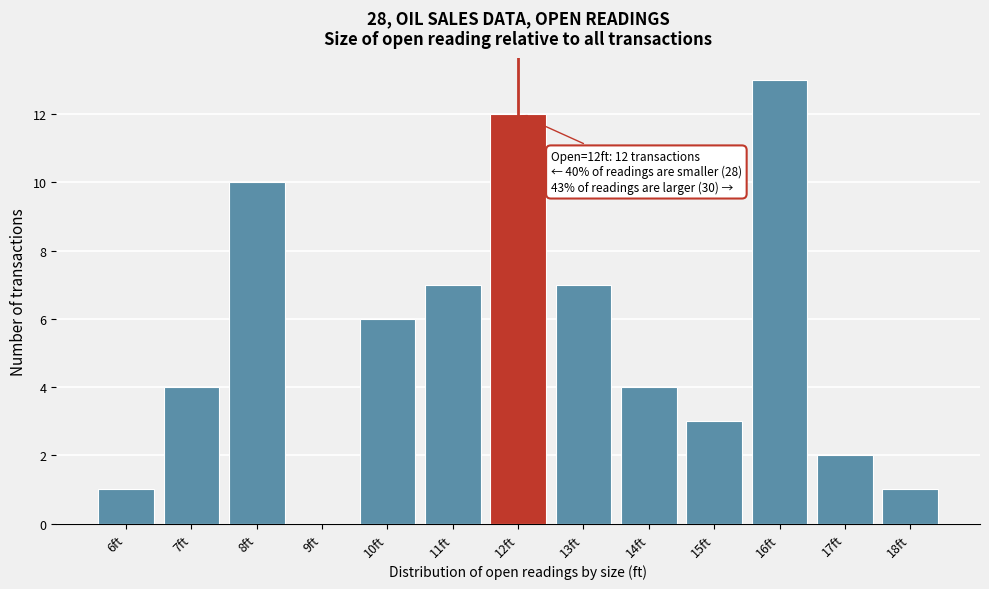

Reading left to right, what are all the values shown in this chart?

6ft=1	7ft=4	8ft=10	9ft=0	10ft=6	11ft=7	12ft=12	13ft=7	14ft=4	15ft=3	16ft=13	17ft=2	18ft=1